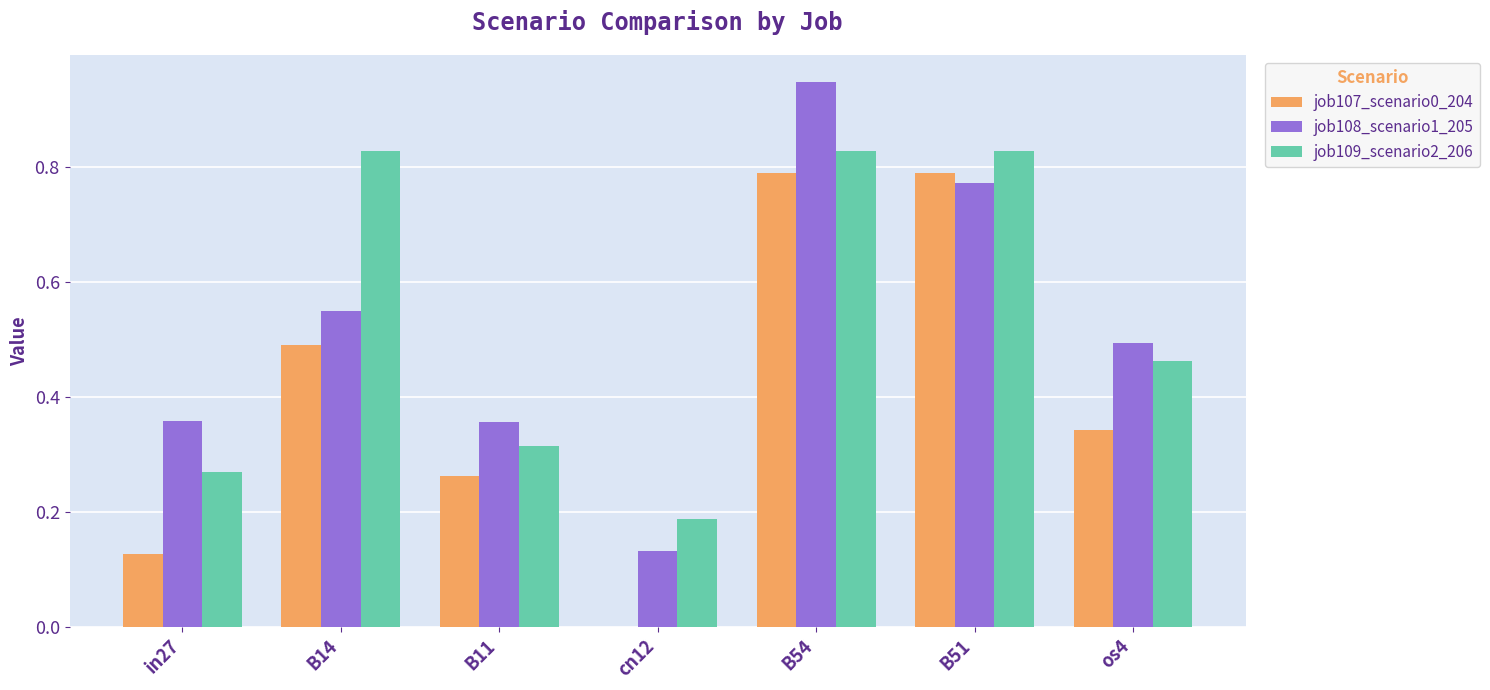

What is the sum of the job107_scenario0_204 values at in27 and B14?

0.6